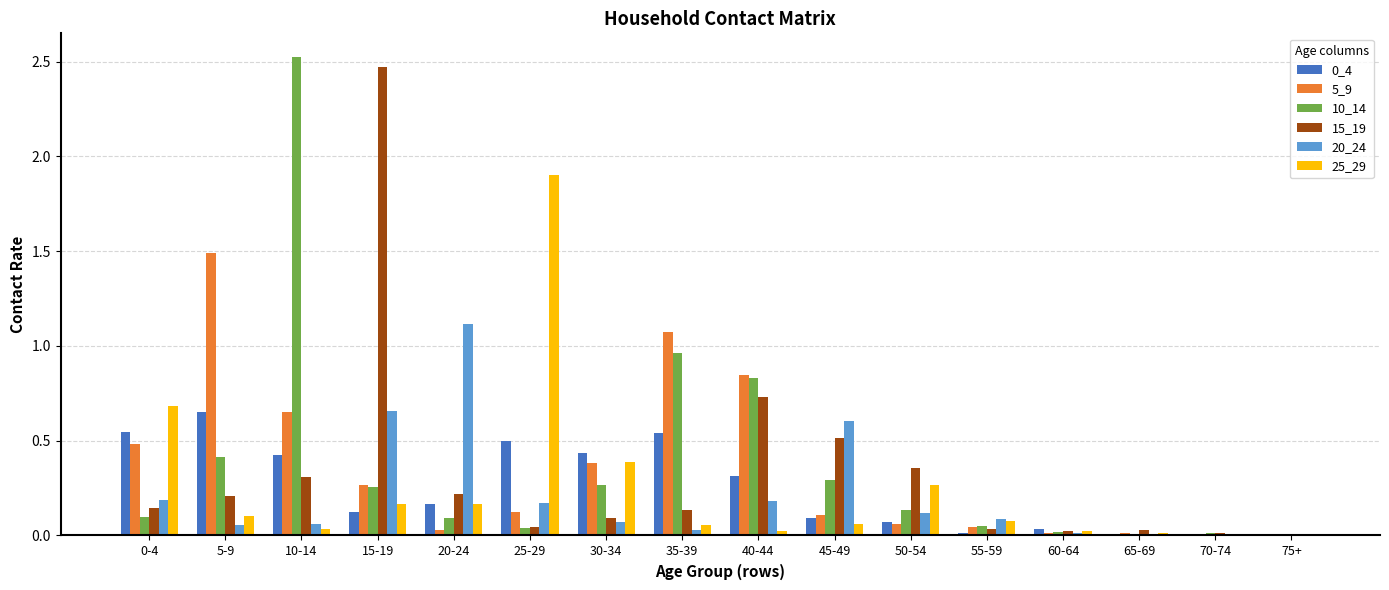

What is the maximum value for 10_14?

2.5